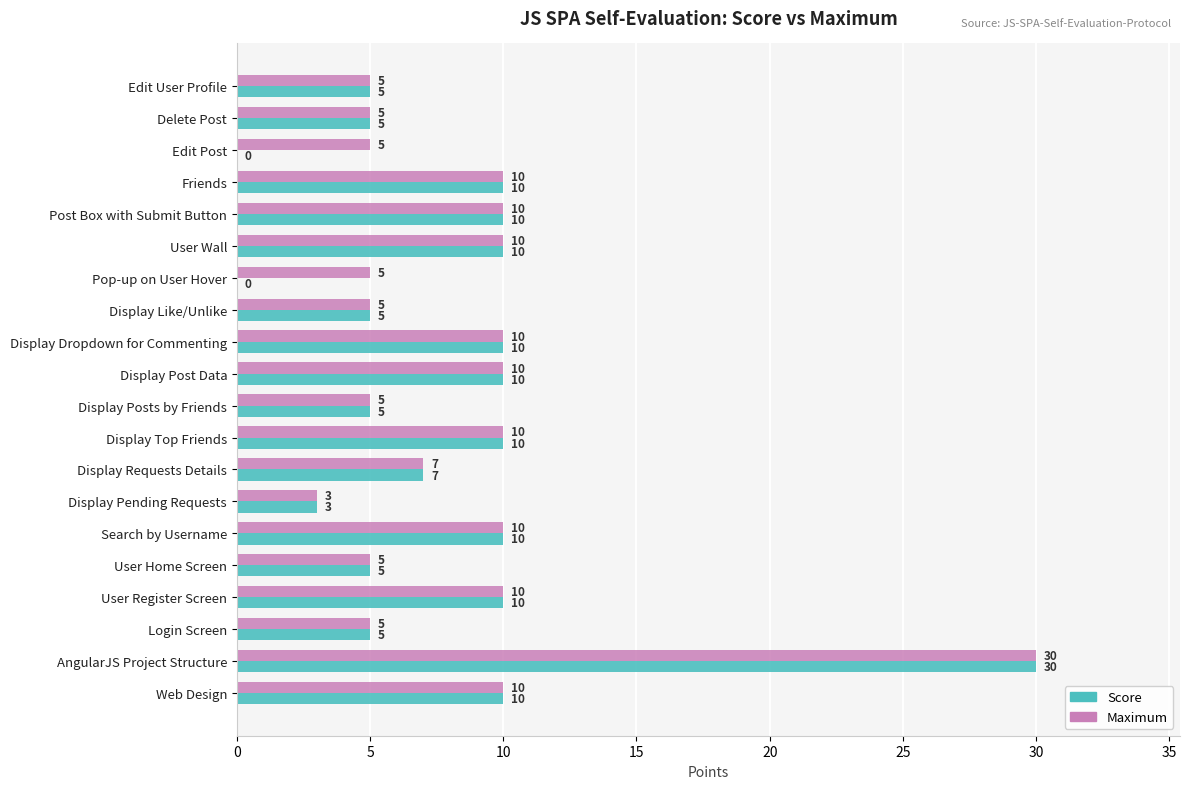

What is the approximate value of Score at Display Like/Unlike?

5